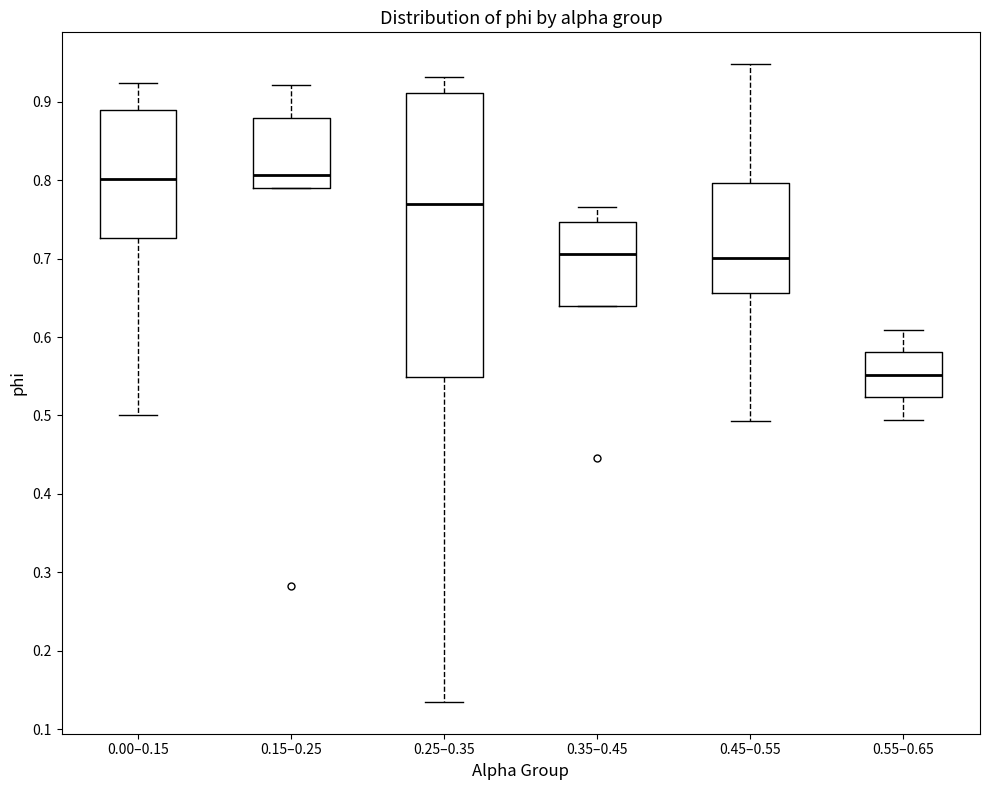

Where does the upper whisker of the box for 0.15–0.25 end on the y-axis? The values are not printed on the chart, so give them approximately, as read against the axis.

0.92